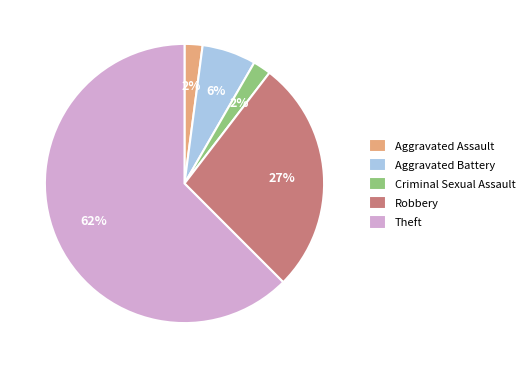

Which has a higher value, Aggravated Battery or Robbery?

Robbery